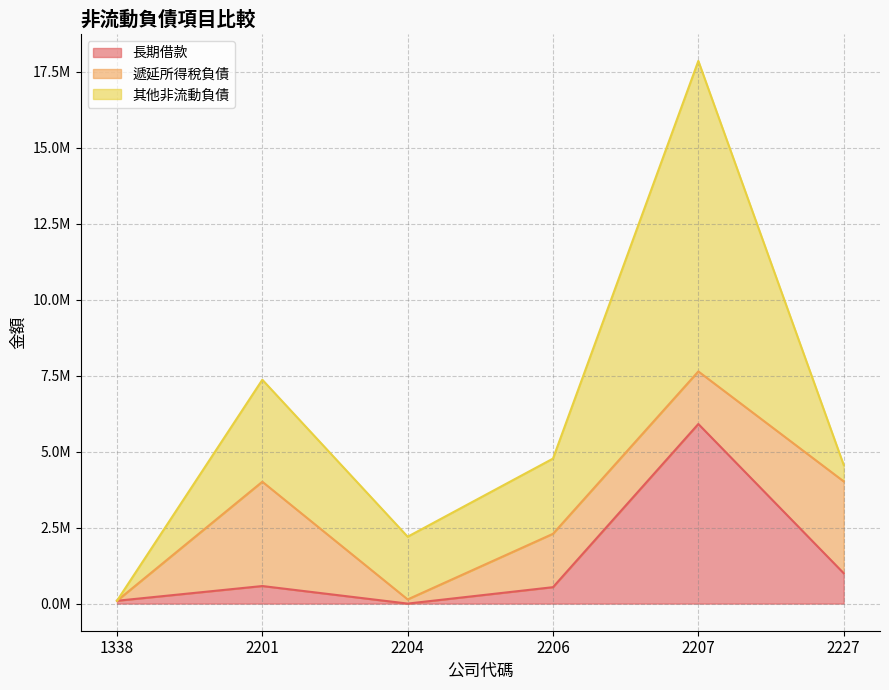

Which series changed the most between 2204 and 2227?

遞延所得稅負債